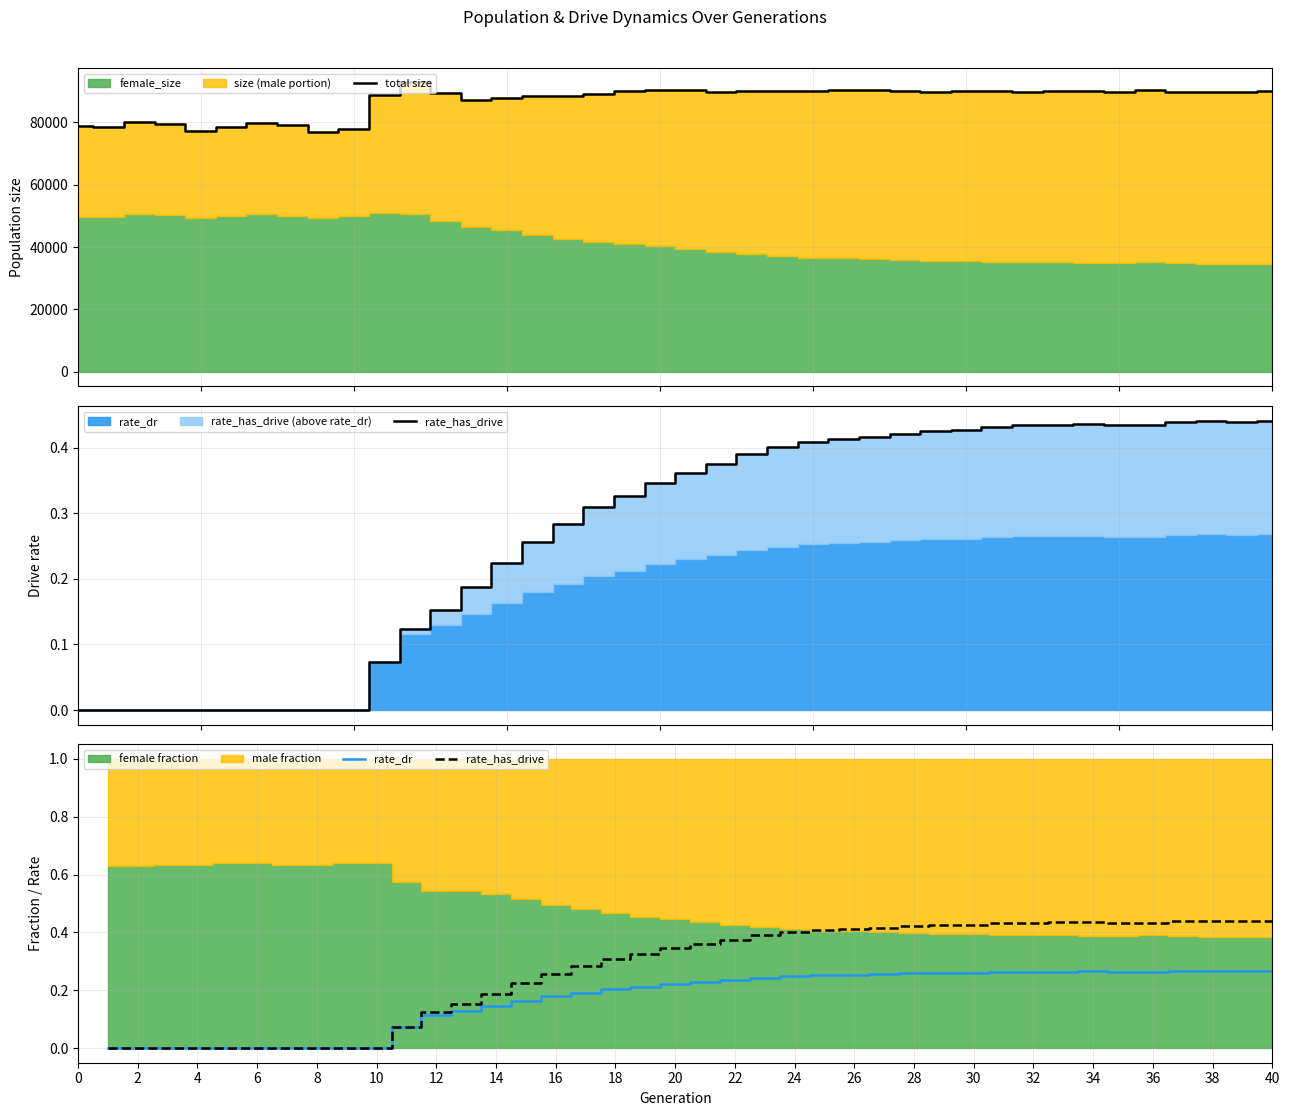

At which label does rate_dr reach its peak?

40